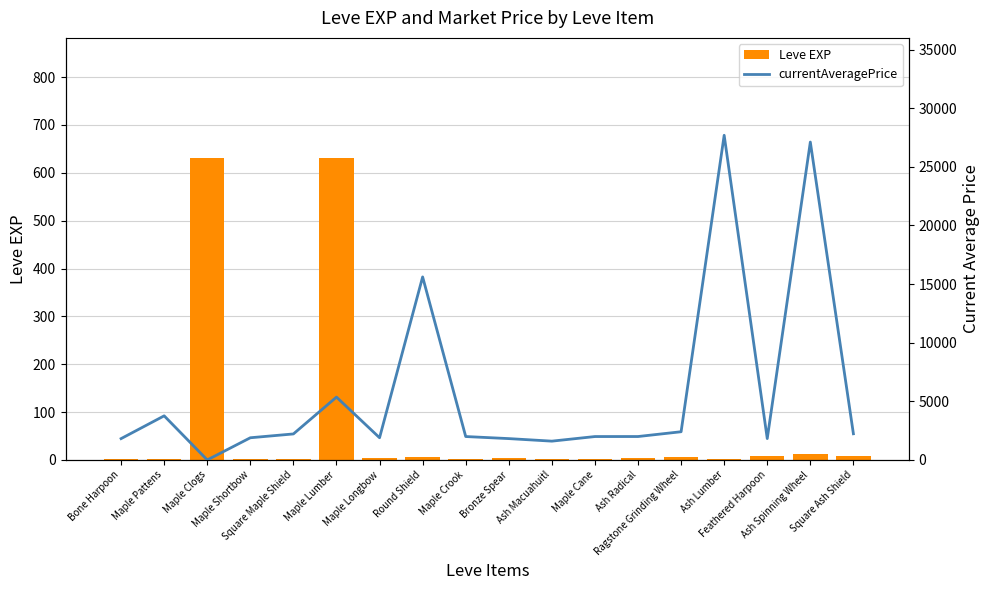

At how many categories does at least one series exceed 1392?

17